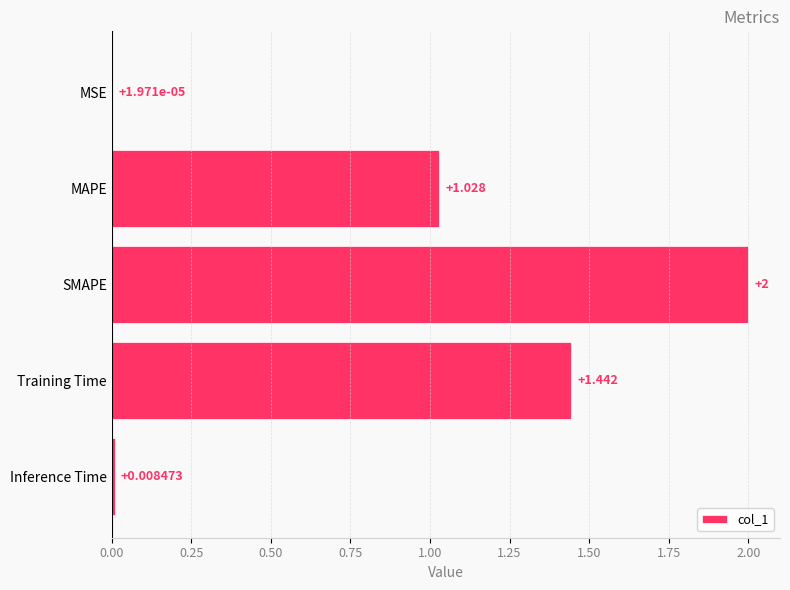

How many data points are above 1?

3